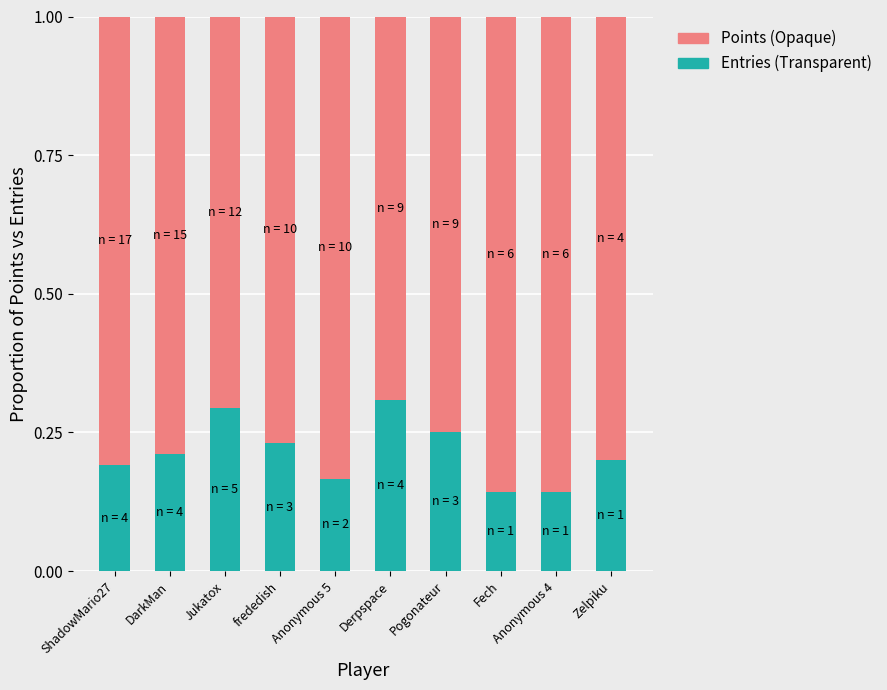

The Entries (Transparent) series shows 0.3 at frededish. True or false?

False